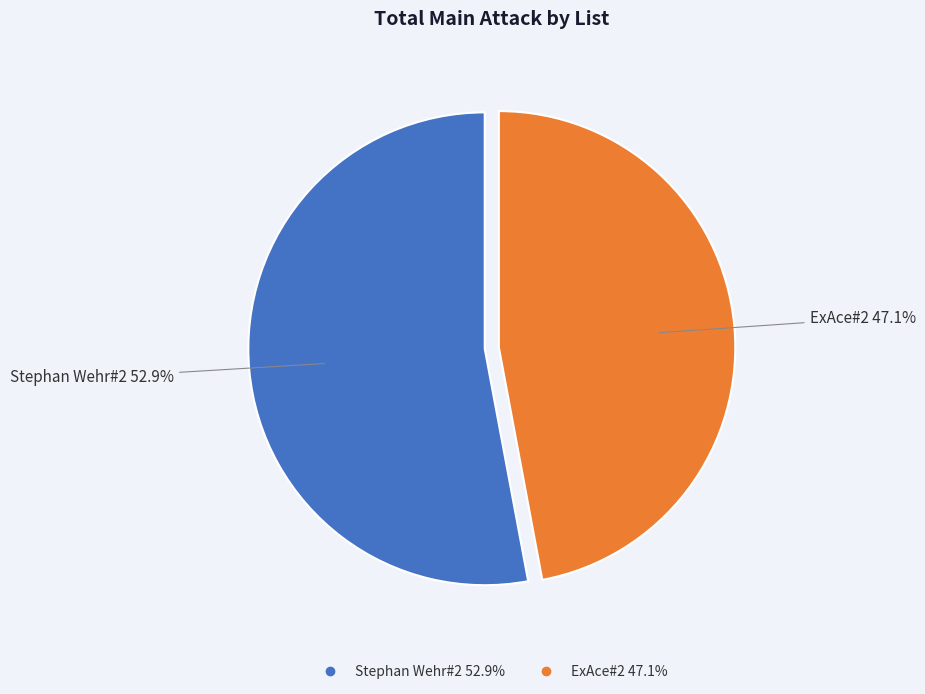

What is the majority slice?

Stephan Wehr#2